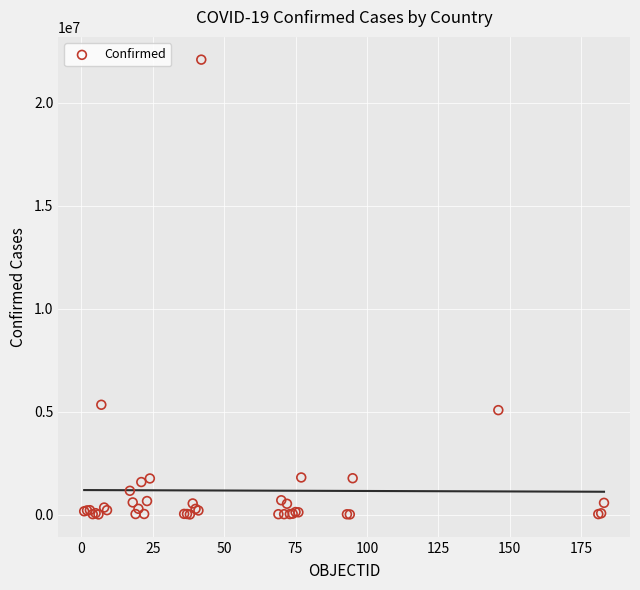

What Y value in the scatter plot is closest to 11043694?

5328416